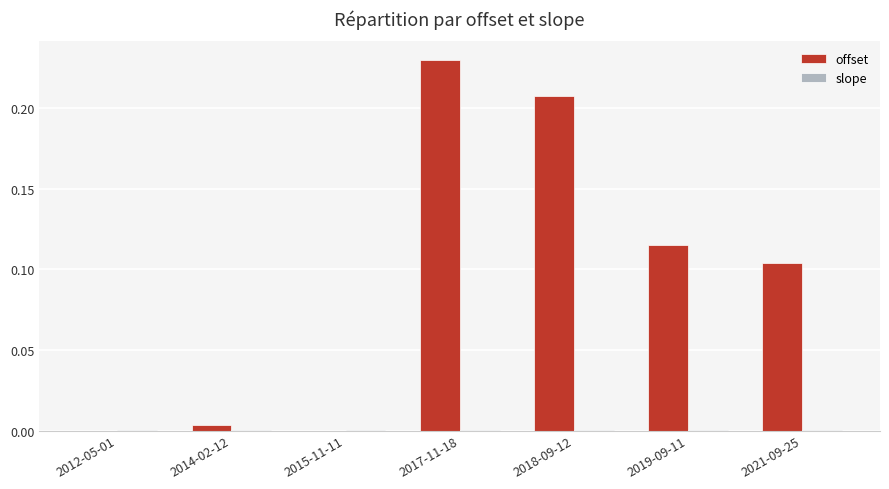

The offset series shows 0.2 at 2012-05-01. True or false?

False